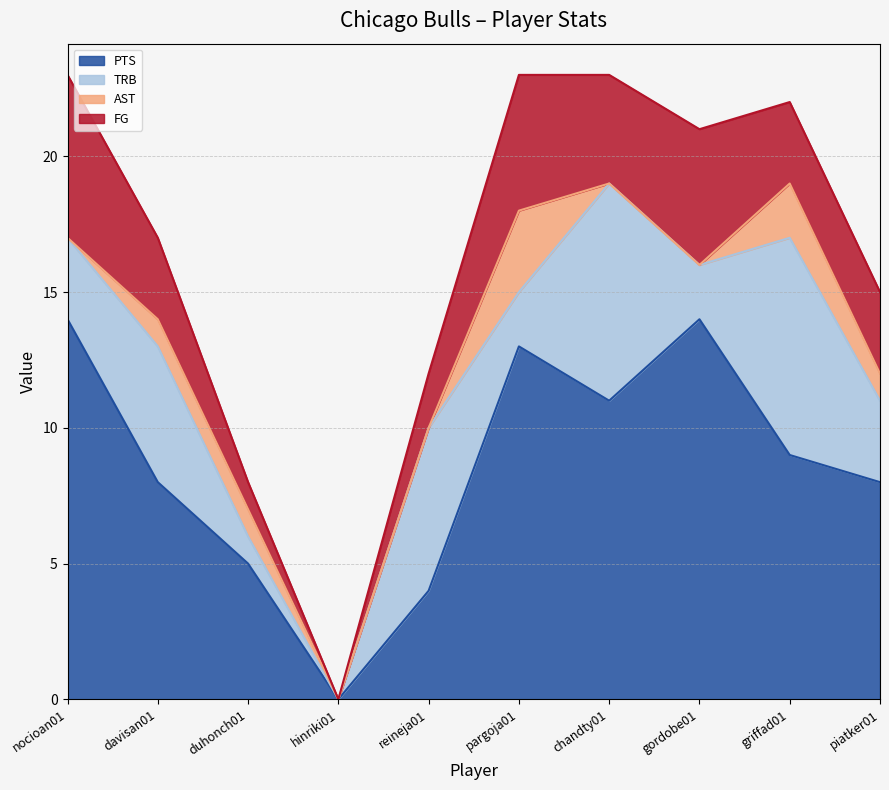

How many data points does each series have?

10